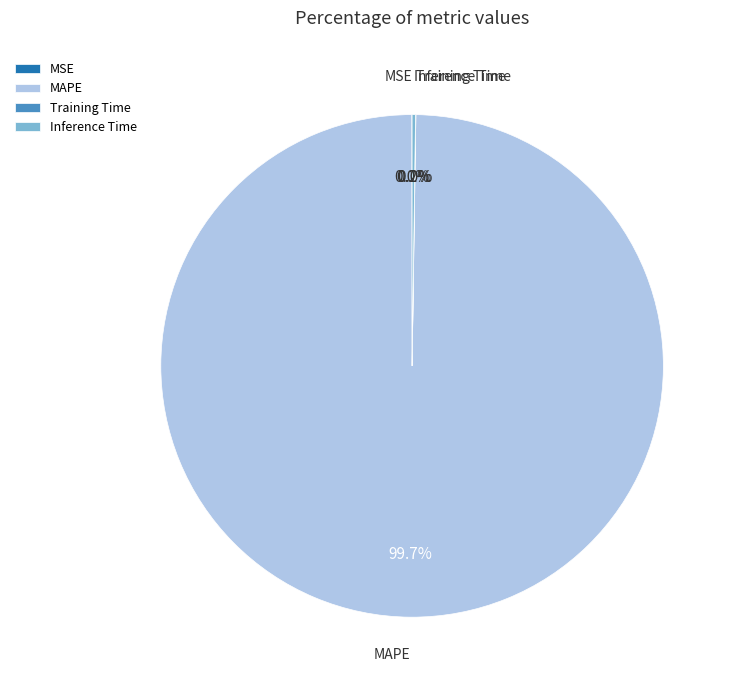

Which slice is the largest?

MAPE